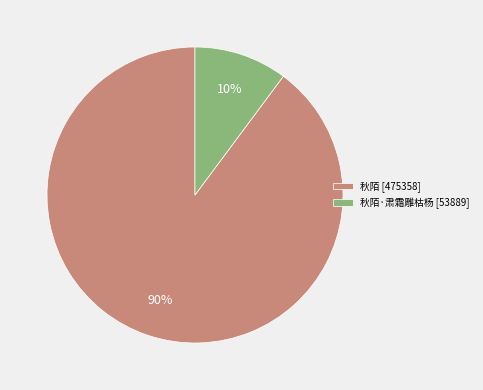

How many slices are in this pie chart?

2